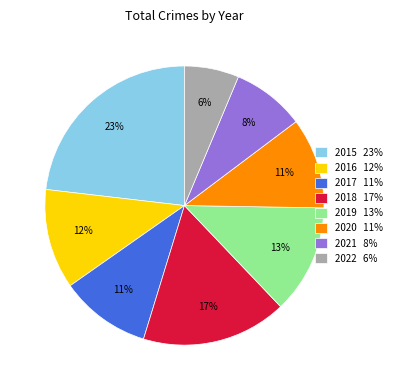

To the nearest percent, what is the difference between the largest and smallest slice percentages?

17%